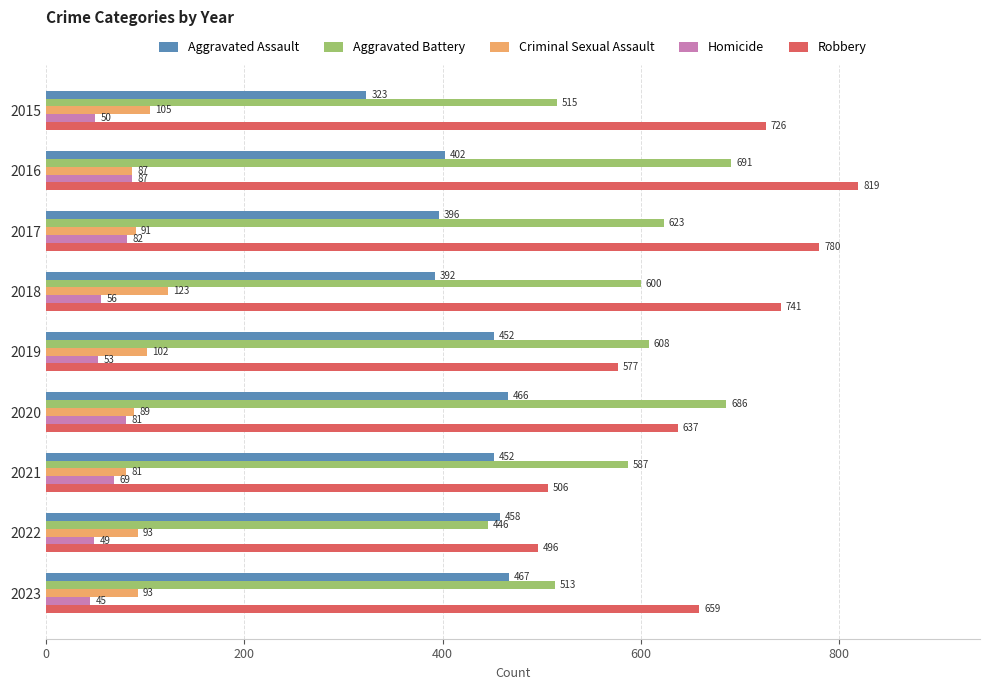

What is the difference between the highest and lowest values at 2015?

676